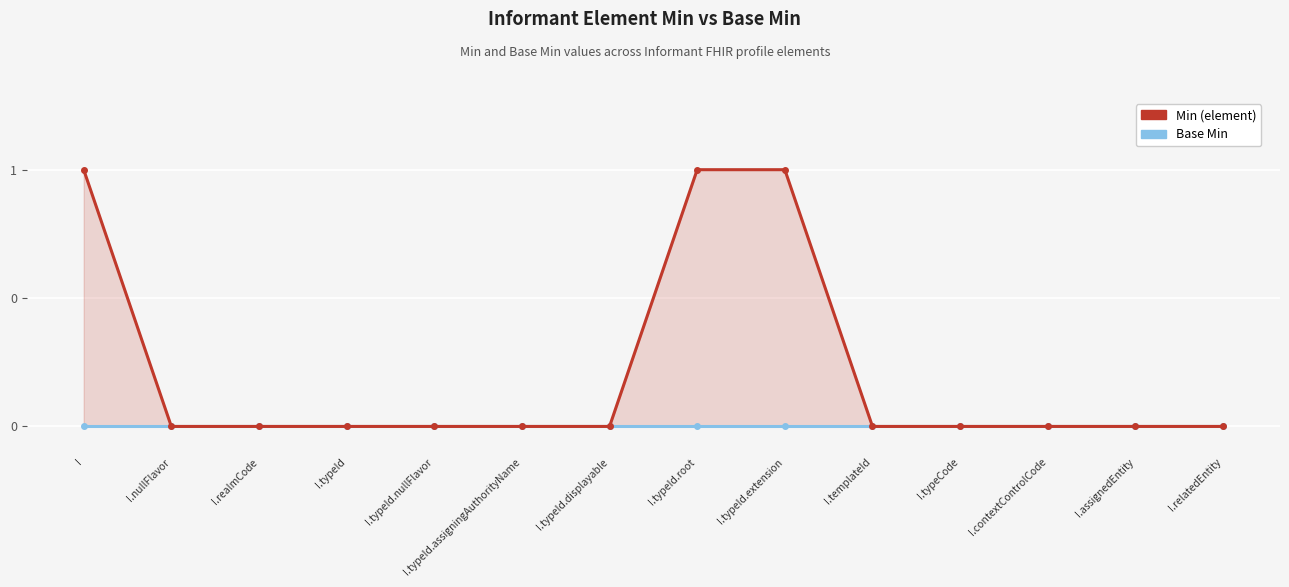

What is the difference between the maximum and minimum values in the Min (element) series?

1